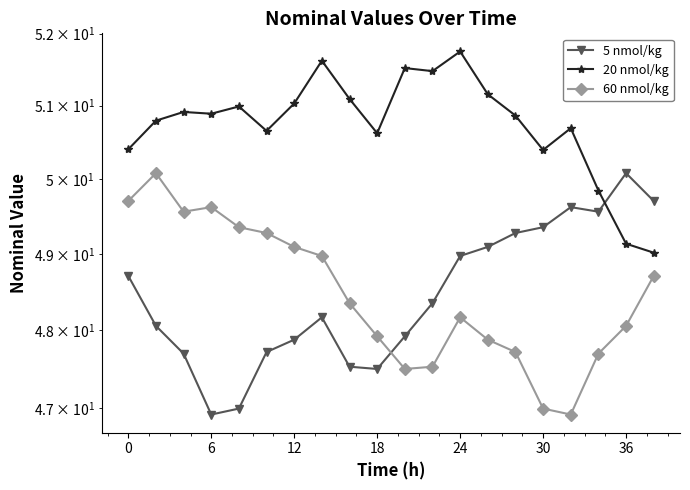

Reading left to right, list all the values displayed in this chart.

5 nmol/kg: 48.7	48.1	47.7	46.9	47.0	47.7	47.9	48.2	47.5	47.5	47.9	48.4	49.0	49.1	49.3	49.4	49.6	49.6	50.1	49.7
20 nmol/kg: 50.4	50.8	50.9	50.9	51.0	50.7	51.0	51.6	51.1	50.6	51.5	51.5	51.8	51.2	50.9	50.4	50.7	49.8	49.1	49.0
60 nmol/kg: 49.7	50.1	49.6	49.6	49.4	49.3	49.1	49.0	48.4	47.9	47.5	47.5	48.2	47.9	47.7	47.0	46.9	47.7	48.1	48.7